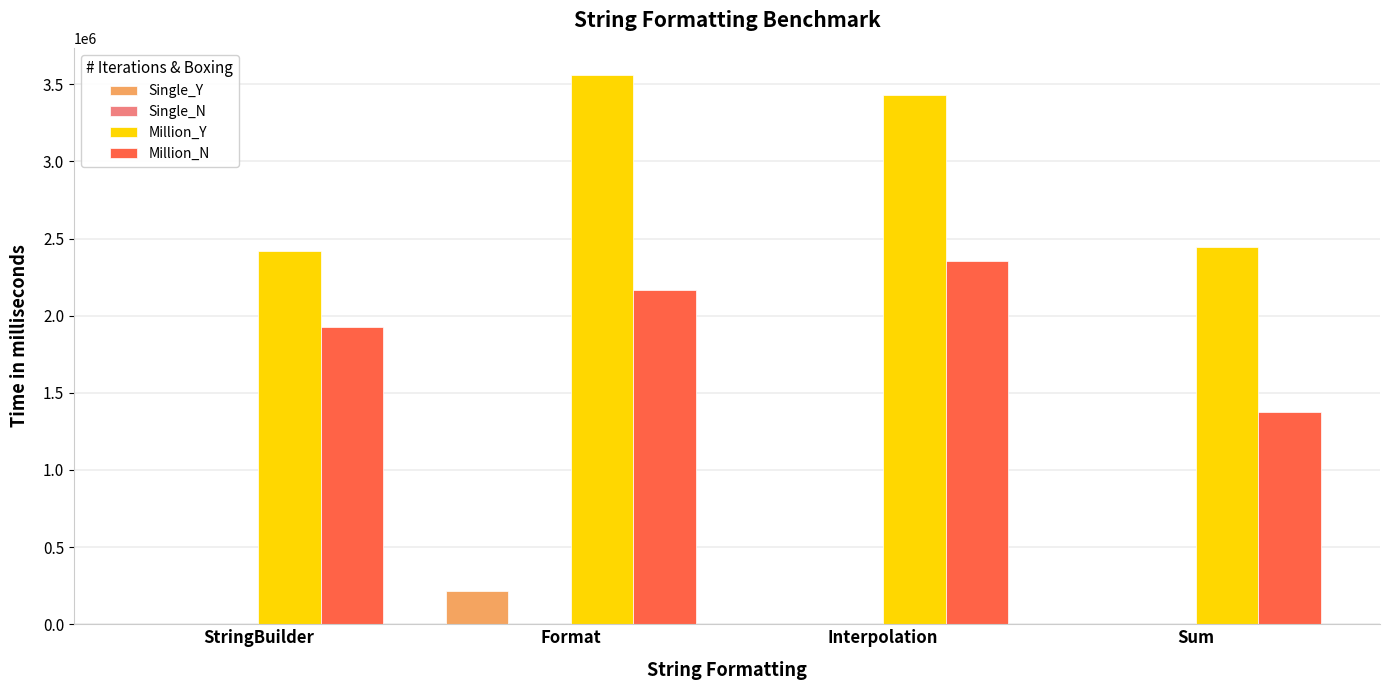

Where is Million_N nearest to the value 1862876?

StringBuilder